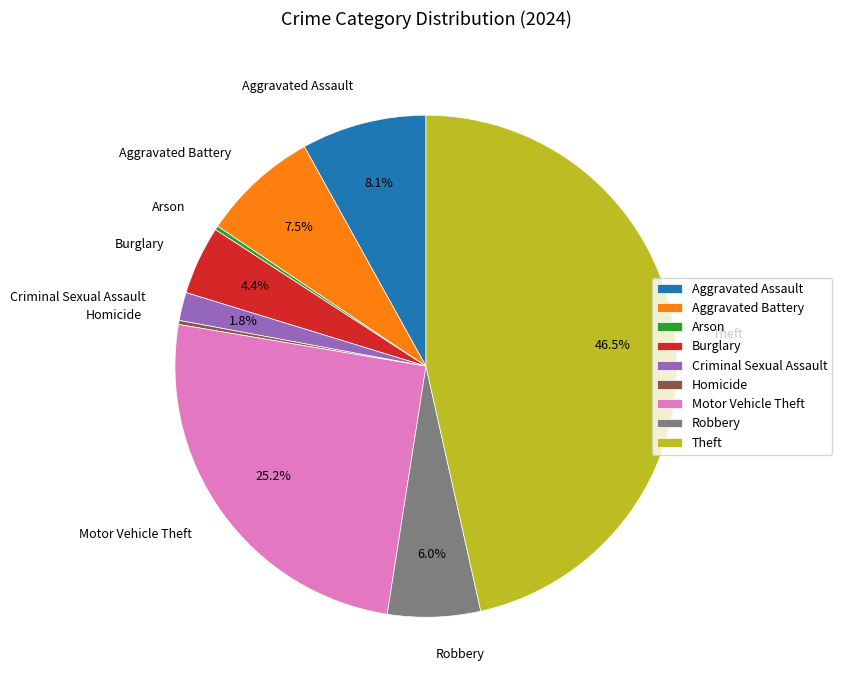

What percentage is NOT represented by Aggravated Assault?

91.9%